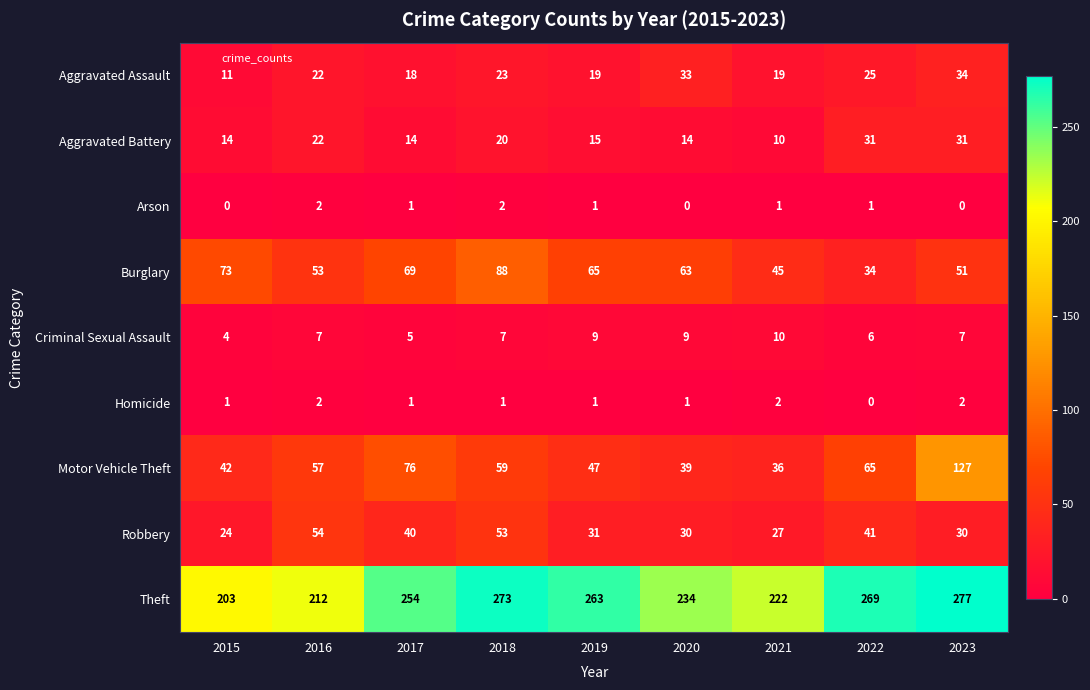

At 2015, list the series in order from smallest to largest.

Arson, Homicide, Criminal Sexual Assault, Aggravated Assault, Aggravated Battery, Robbery, Motor Vehicle Theft, Burglary, Theft